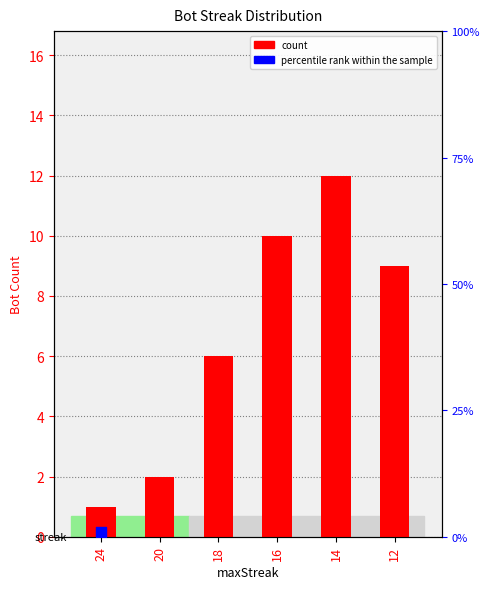

Is the value of percentile rank within the sample at 12 greater than the value of count at 12?

No